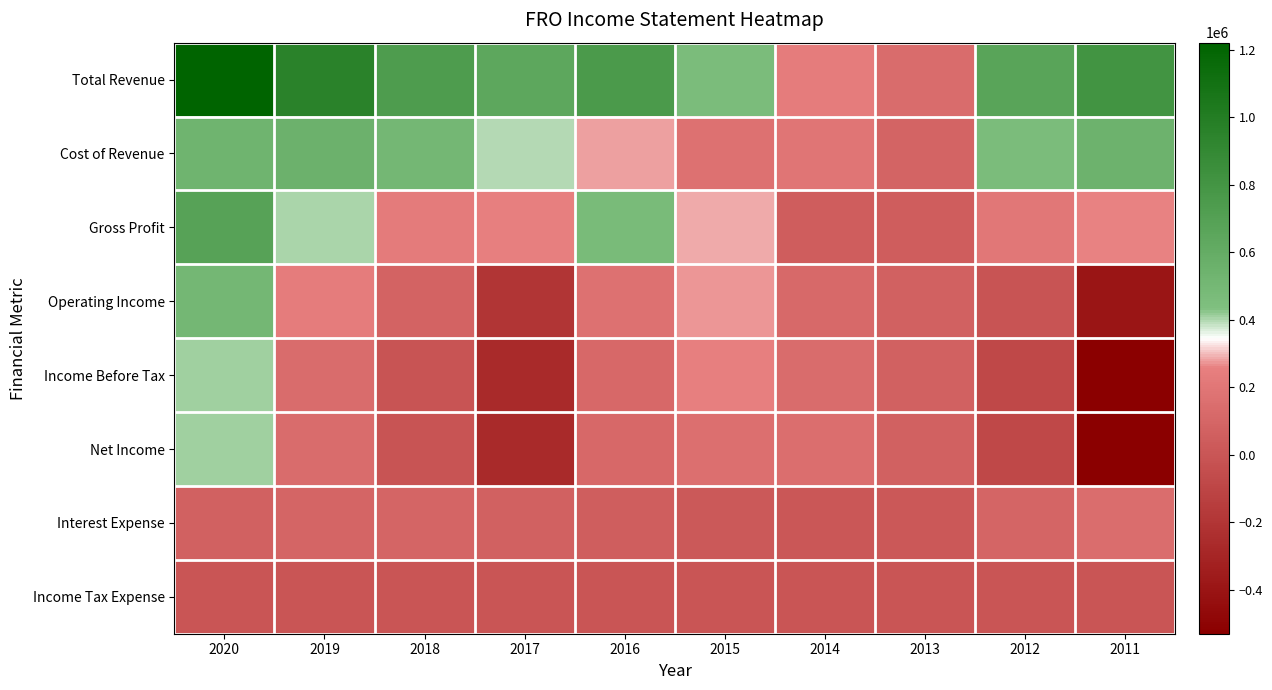

Reading left to right, transcribe all the data shown in this chart.

Total Revenue: 2020=1221200	2019=957300	2018=742300	2017=646300	2016=754300	2015=458900	2014=241800	2013=133900	2012=668100	2011=810100
Cost of Revenue: 2020=536200	2019=552500	2018=508400	2017=395100	2016=281200	2015=174100	2014=190200	2013=88700	2012=459400	2011=548400
Gross Profit: 2020=685000	2019=404800	2018=233900	2017=251300	2016=473200	2015=284900	2014=51600	2013=45200	2012=208700	2011=261700
Operating Income: 2020=507800	2019=239500	2018=82700	2017=-196300	2016=170200	2015=276700	2014=120700	2013=65800	2012=-5000	2011=-399600
Income Before Tax: 2020=413000	2019=140300	2018=-8100	2017=-264000	2016=117900	2015=255500	2014=137400	2013=69500	2012=-83400	2011=-528500
Net Income: 2020=412900	2019=140000	2018=-8900	2017=-264900	2016=117000	2015=154600	2014=149500	2013=69500	2012=-82800	2011=-529600
Interest Expense: 2020=72200	2019=94500	2018=93300	2017=69800	2016=56700	2015=17600	2014=7400	2013=12000	2012=95000	2011=141500
Income Tax Expense: 2020=0	2019=300	2018=300	2017=300	2016=300	2015=200	2014=0	2013=0	2012=400	2011=500